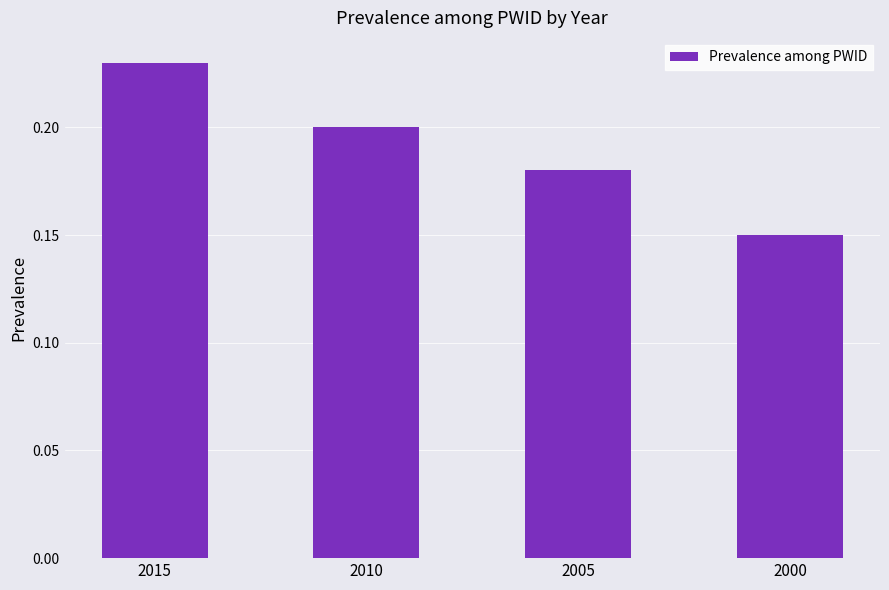

List the labels in order of value, smallest first.

2000, 2005, 2010, 2015